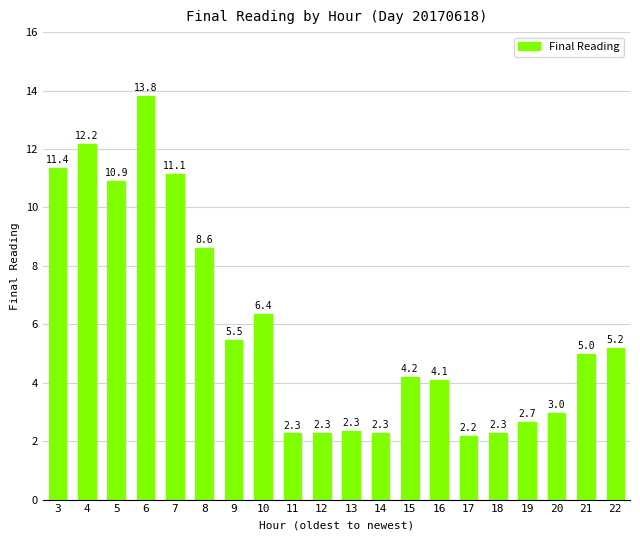

Reading right to left, what are all the values shown in this chart?

5.2	5.0	3.0	2.7	2.3	2.2	4.1	4.2	2.3	2.3	2.3	2.3	6.4	5.5	8.6	11.1	13.8	10.9	12.2	11.4